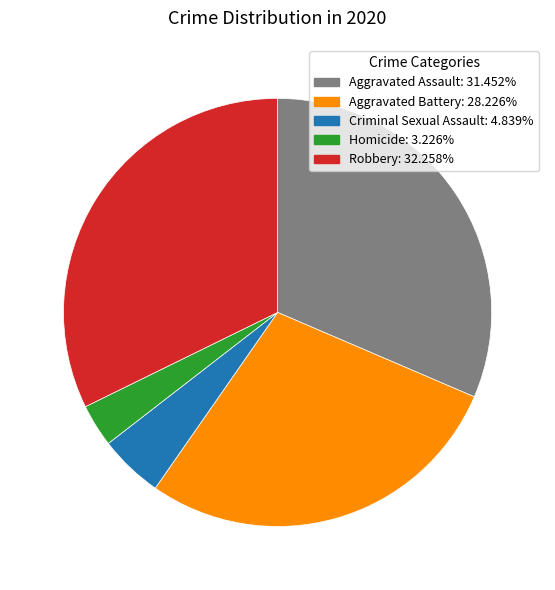

Combined, do Aggravated Battery and Homicide account for over 50%?

No